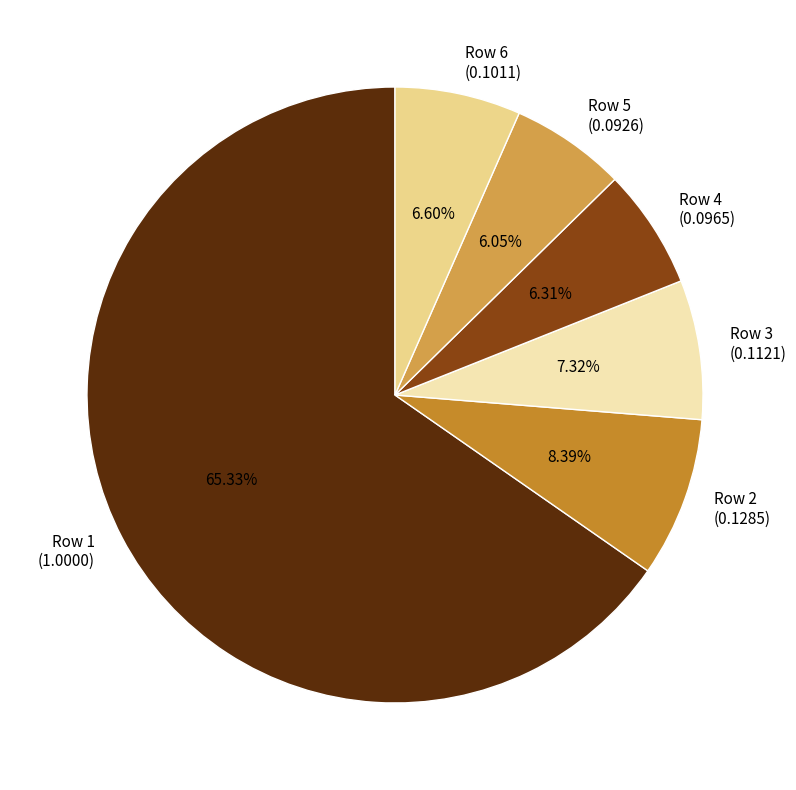

How many slices are in this pie chart?

6